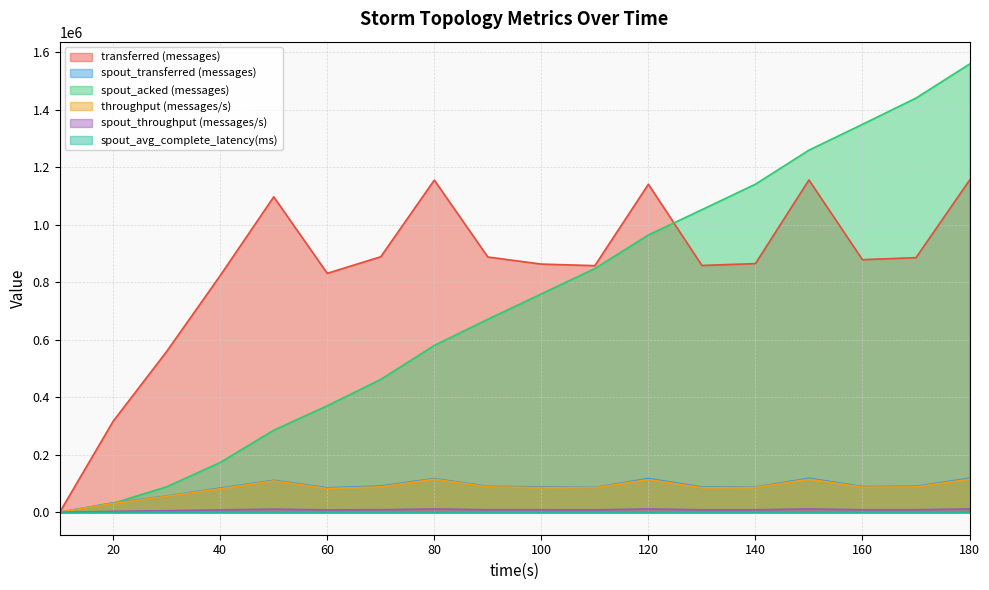

What is the difference between the maximum and minimum values in the spout_transferred (messages) series?

118380.0